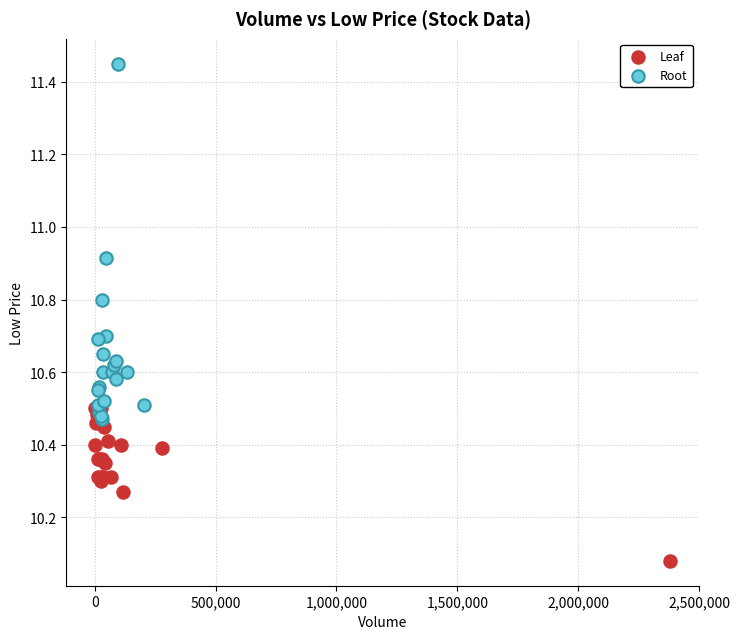

Which series reaches the maximum Y coordinate?

Root